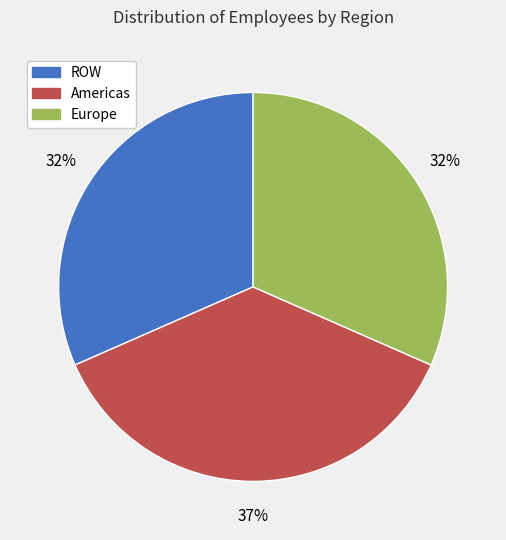

Is Europe the majority of the pie?

No